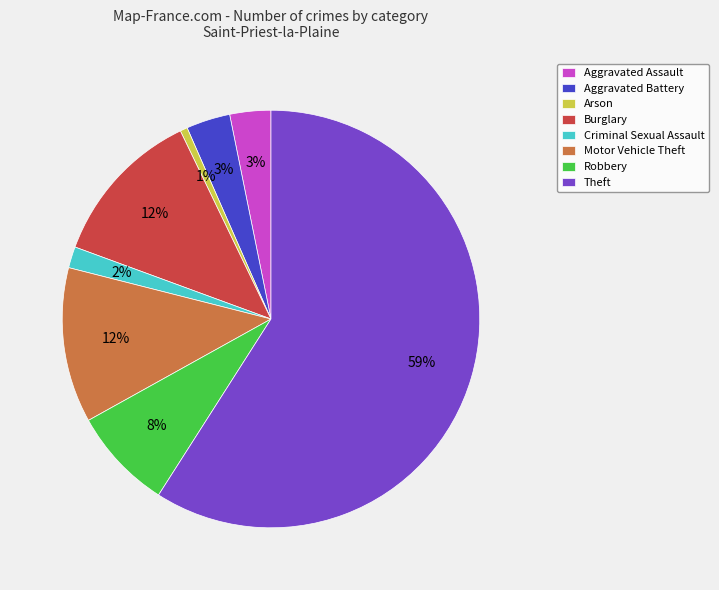

To the nearest percent, what is the average slice percentage?

12%